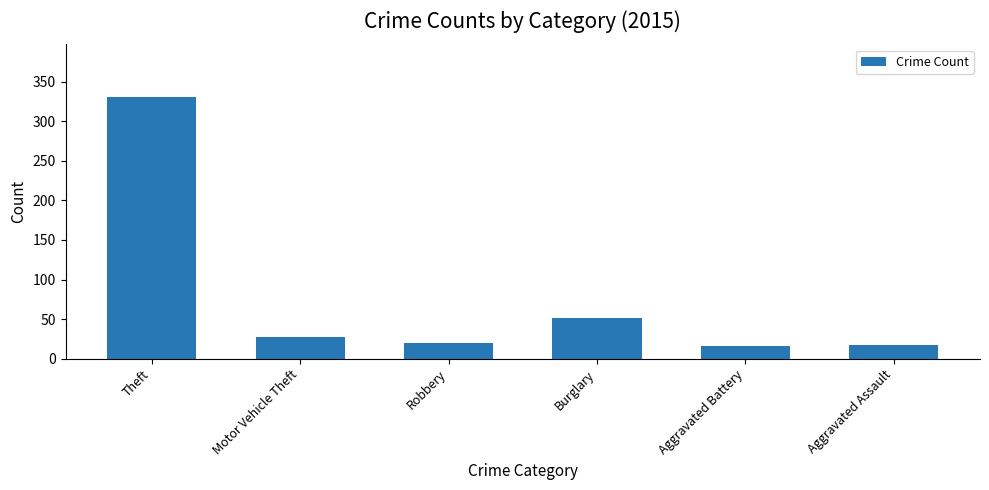

Where is the data nearest to the value 173?

Burglary